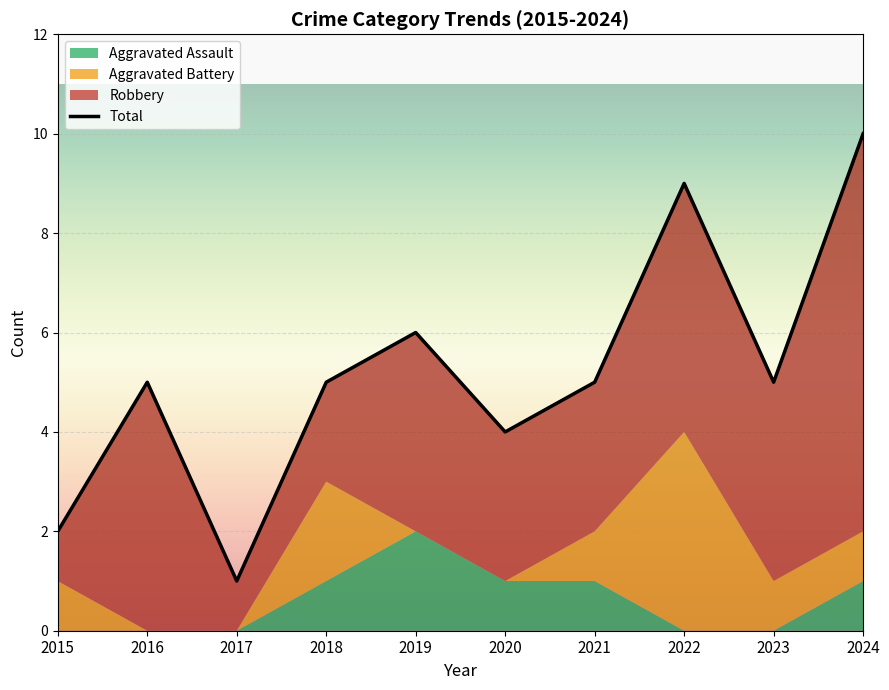

What is the value of the Robbery point at the 3rd from the left?

1